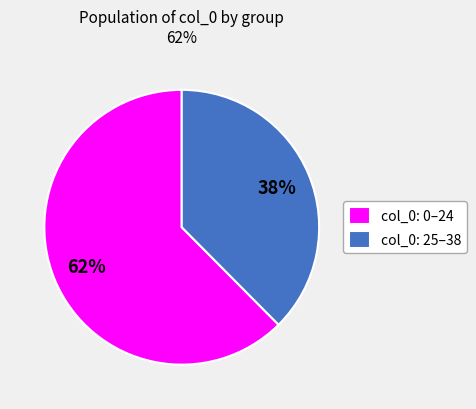

What is the largest slice in the pie chart?

col_0: 0–24